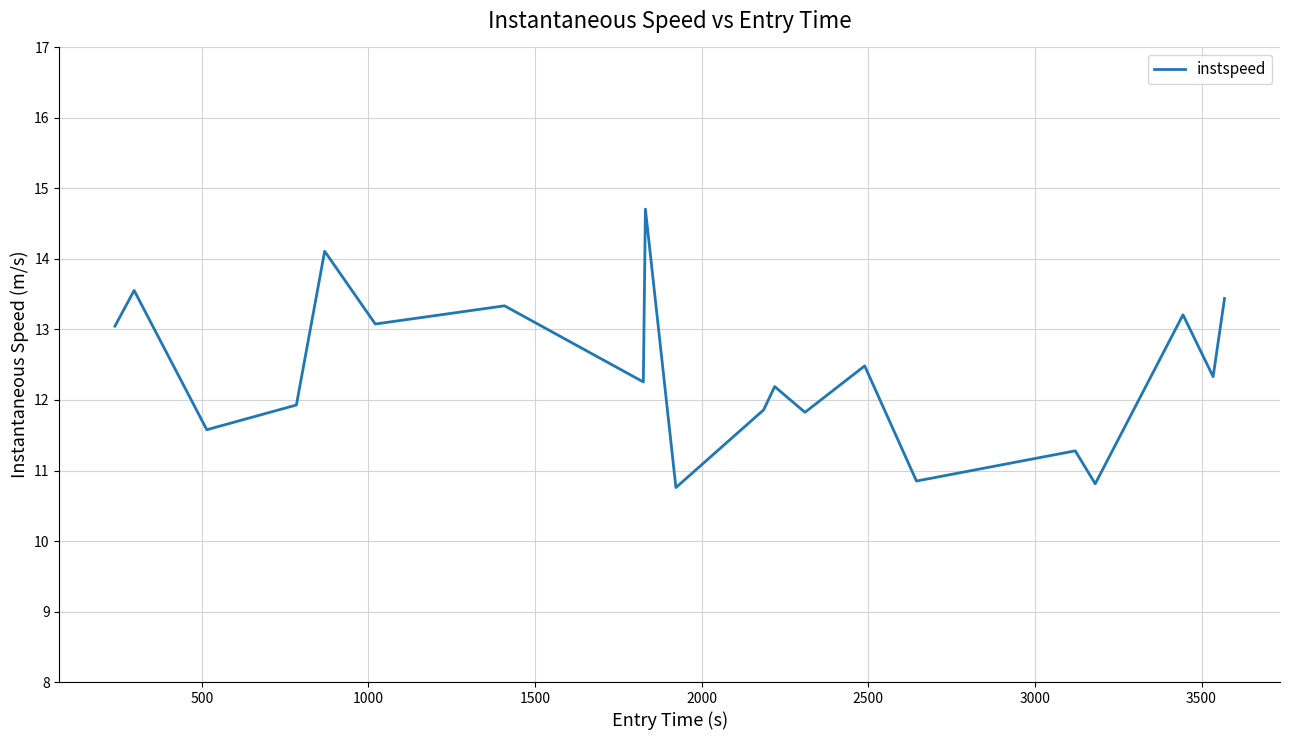

What is the greatest value displayed?

14.7